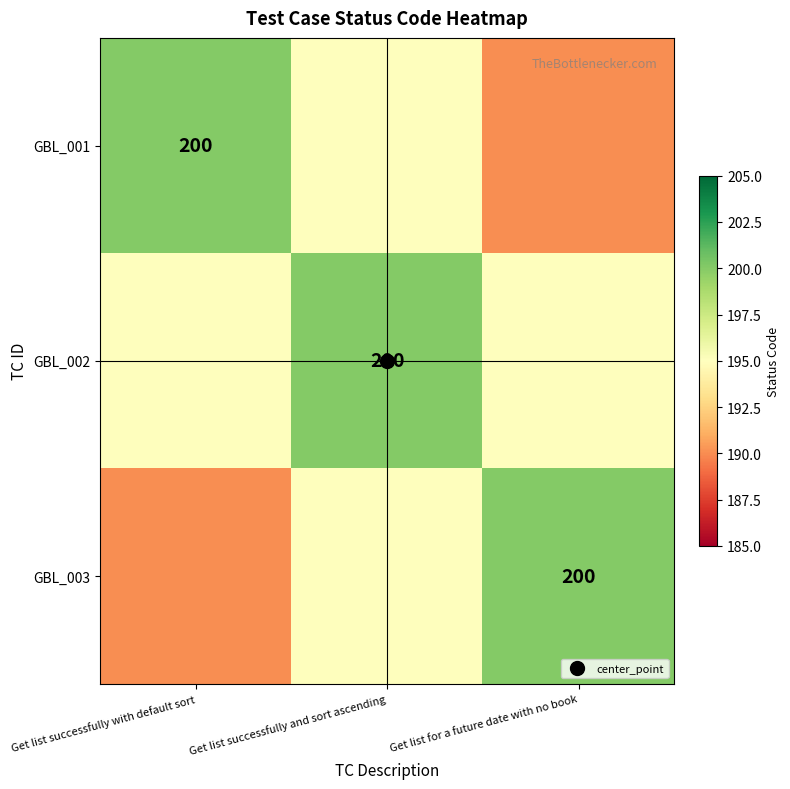

True or false: GBL_001 has a value of 190 at Get list for a future date with no book.

True